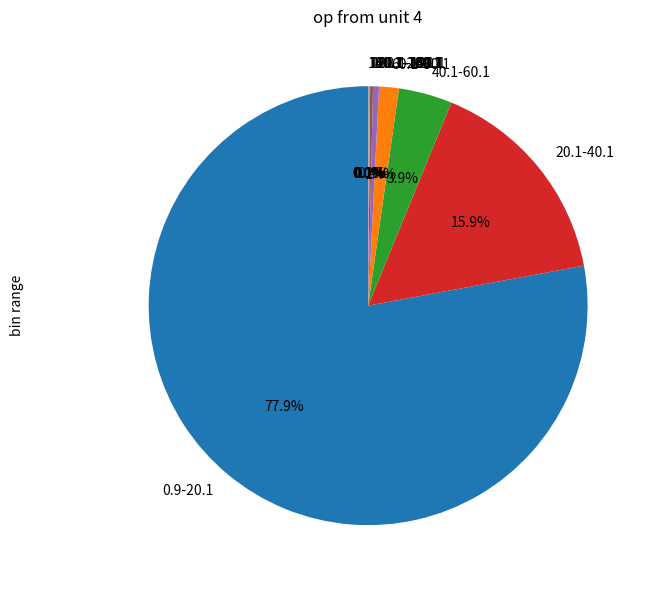

Is there a majority slice in this chart?

Yes